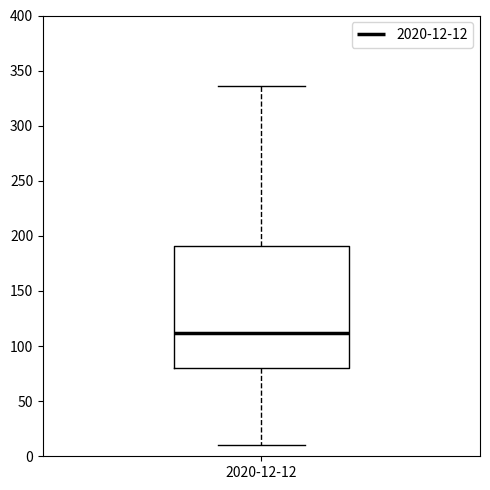

Where is the lower edge of the box for 2020-12-12 on the y-axis? The values are not printed on the chart, so give them approximately, as read against the axis.

80